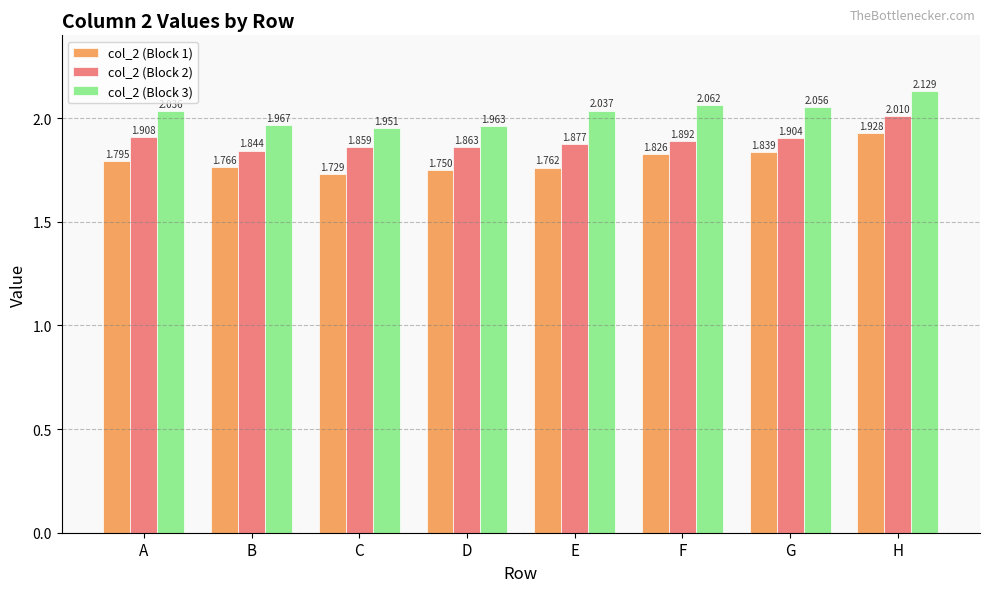

At which label is col_2 (Block 3) closest to 2?

B